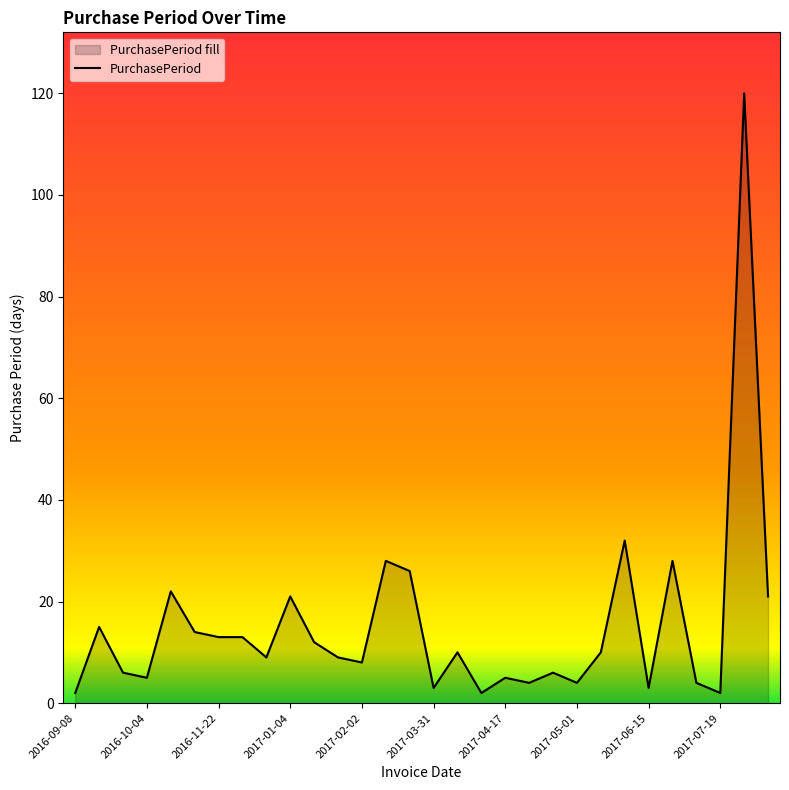

Reading left to right, list all the values displayed in this chart.

2	15	6	5	22	14	13	13	9	21	12	9	8	28	26	3	10	2	5	4	6	4	10	32	3	28	4	2	120	21